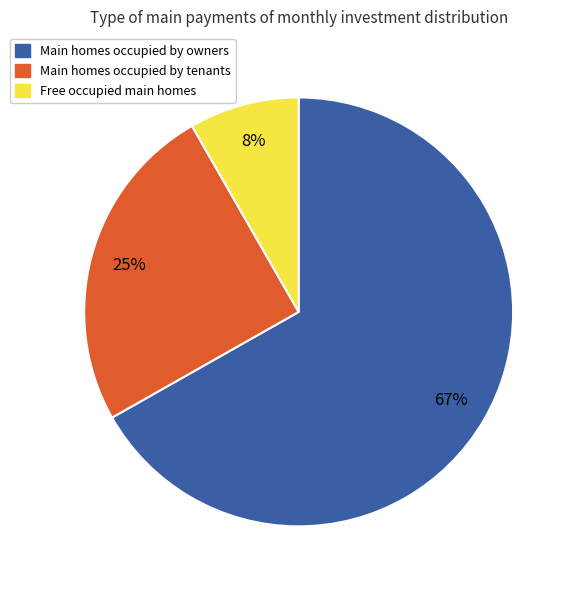

How many slices are in this pie chart?

3